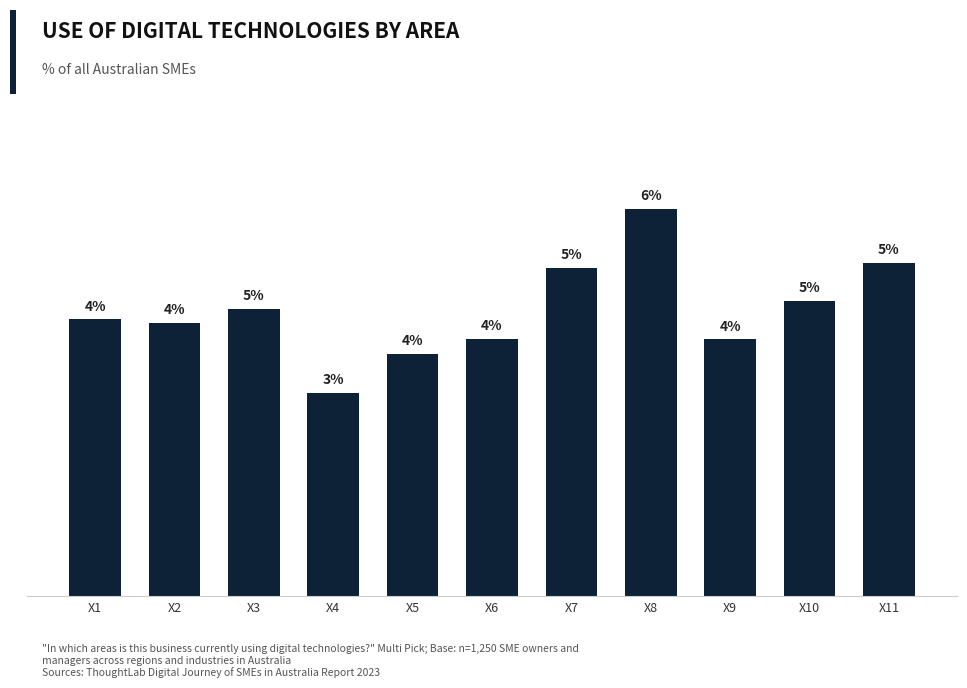

At which label is the value closest to 0?

X4